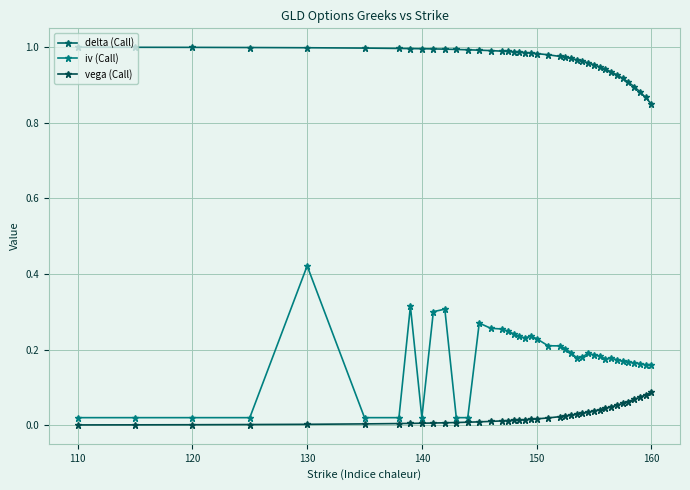

At which label does delta (Call) reach its minimum?

160